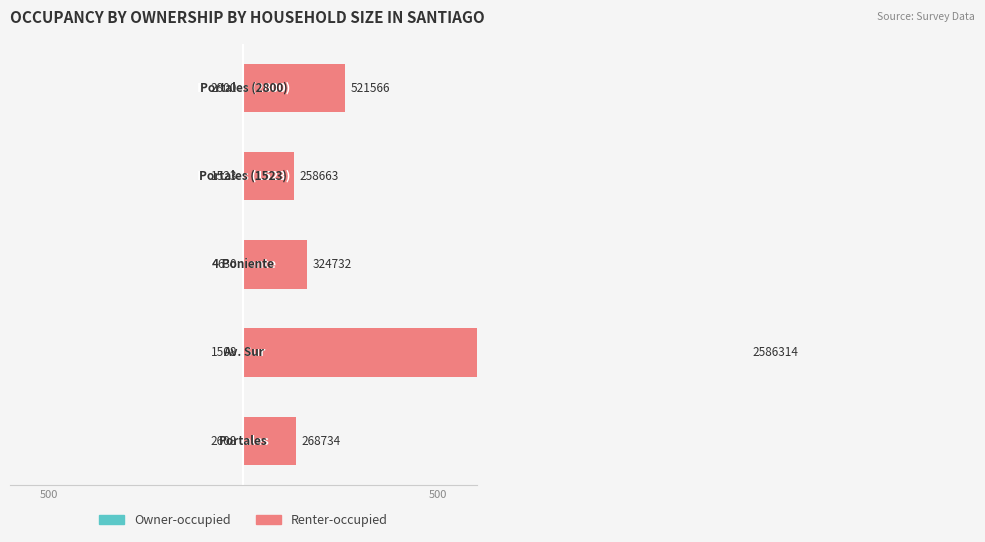

Is it true that Owner-occupied equals -0.9 at 500?

False